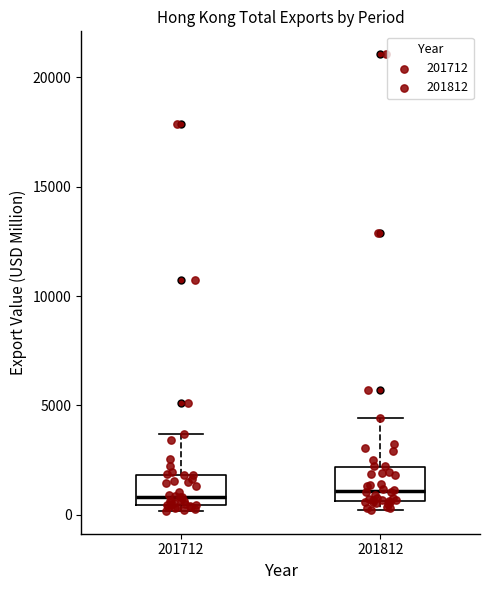

Reading left to right, read every box against the y-axis: the position of its median line, the range the box covers, and the ends of its whiskers. The values are not printed on the chart, so give them approximately, as read against the axis.

201712: median 1000, box 500 to 2000, whiskers 0 to 3500
201812: median 1000, box 500 to 2000, whiskers 0 to 4500